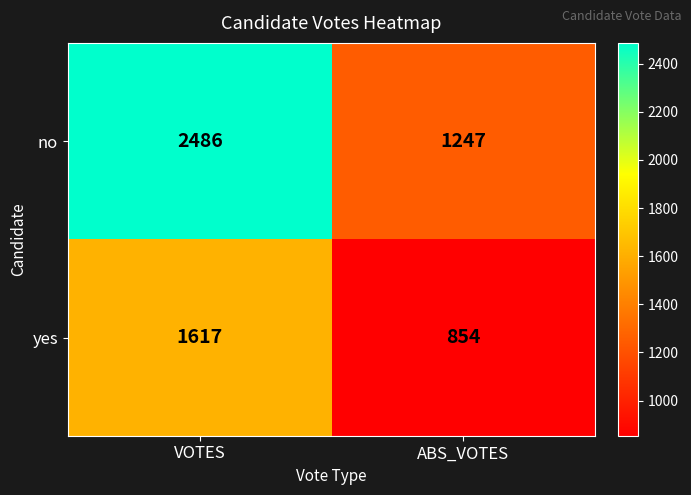

At which category is the sum across all series the highest?

VOTES